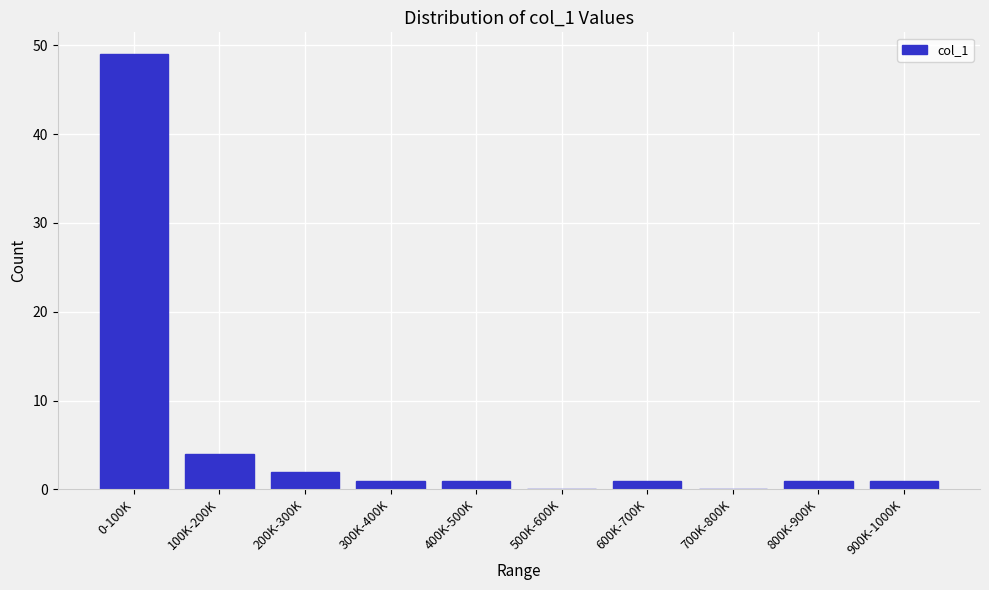

Reading left to right, transcribe all the data shown in this chart.

0-100K=49	100K-200K=4	200K-300K=2	300K-400K=1	400K-500K=1	500K-600K=0	600K-700K=1	700K-800K=0	800K-900K=1	900K-1000K=1